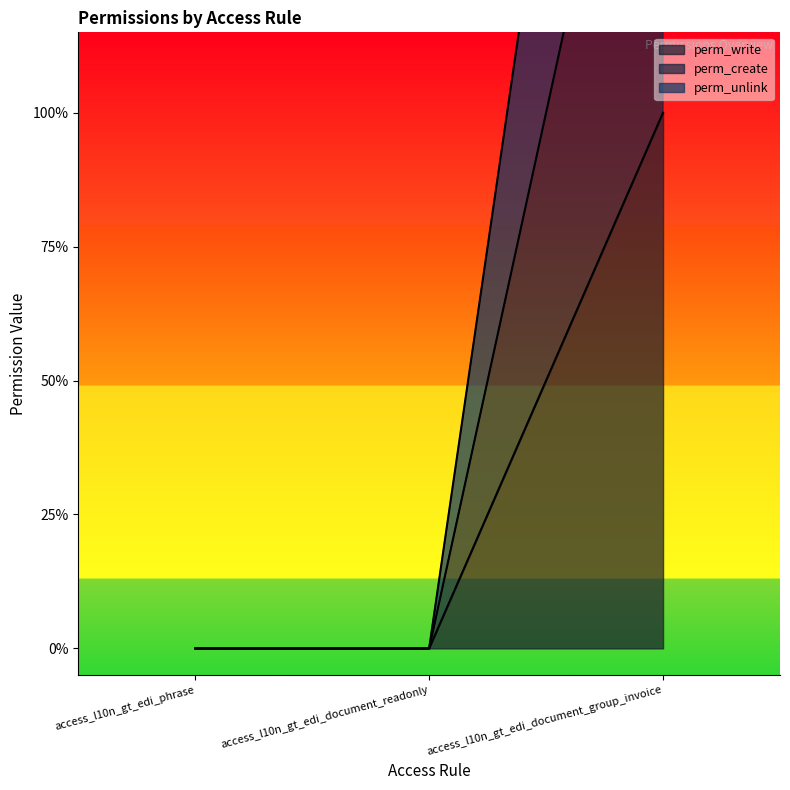

What is the total value across all series at access_l10n_gt_edi_document_group_invoice?

6